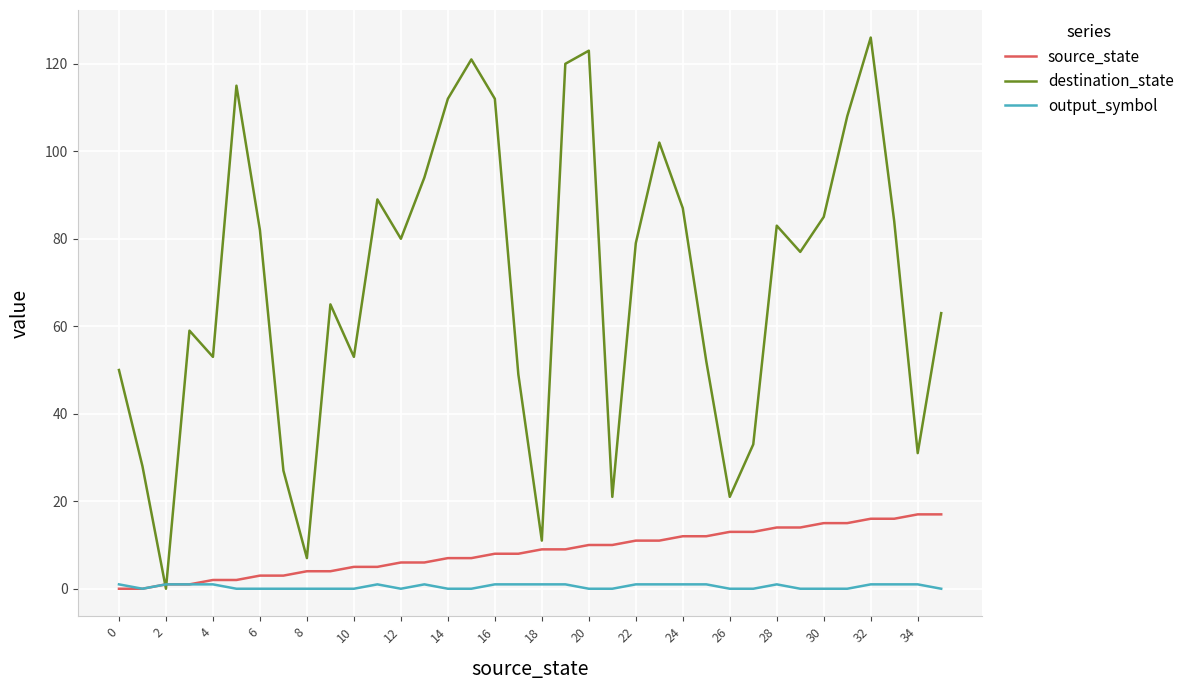

Which series has the widest spread of values?

destination_state